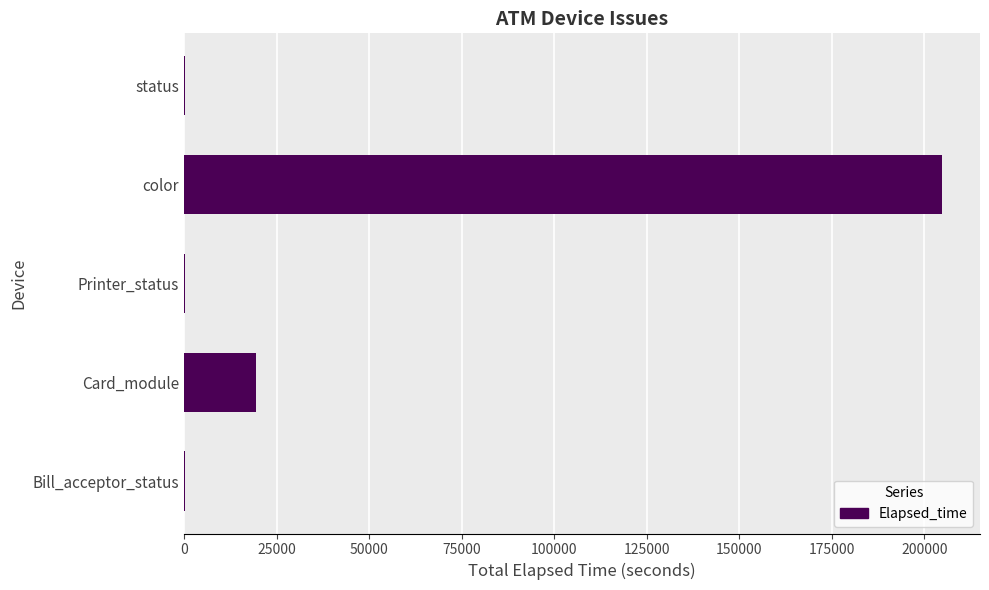

What is the sum of all values?

224908